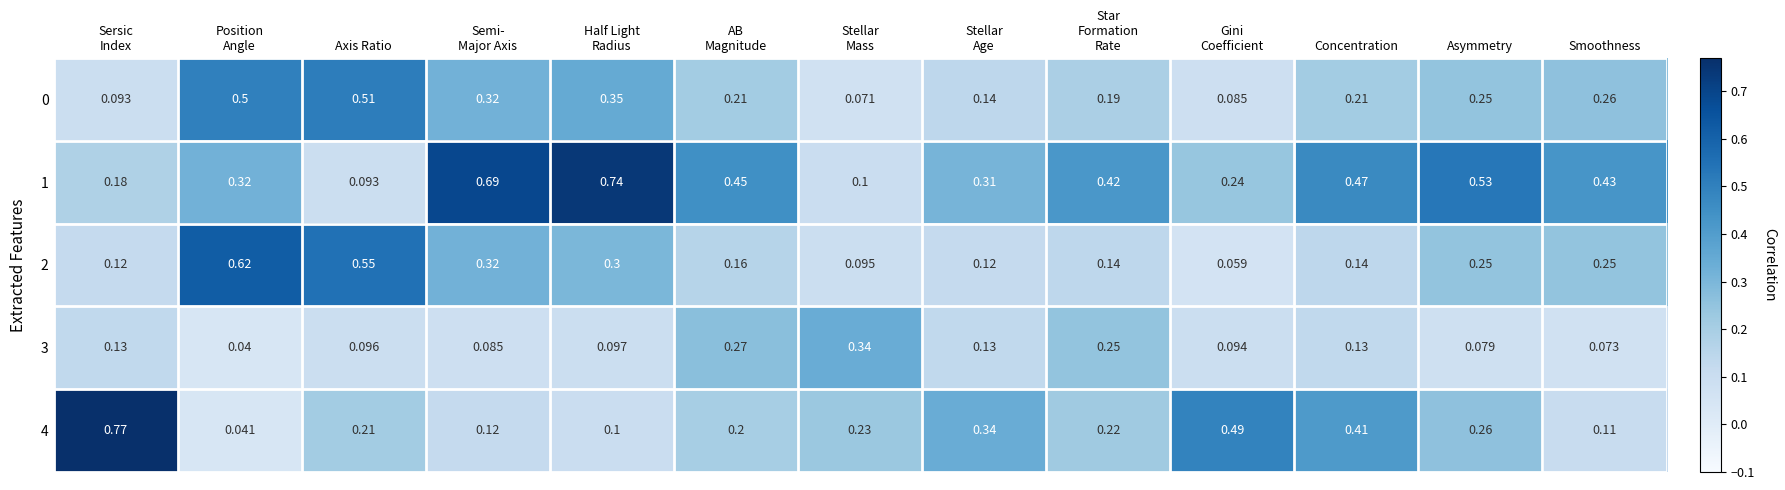

What is the difference between the highest and lowest values at AB
Magnitude?

0.3